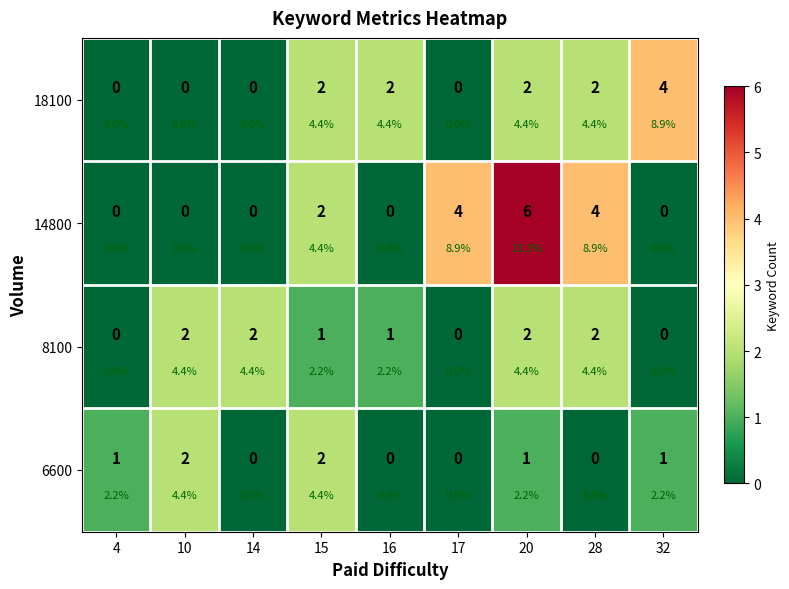

What is the average value of the 8100 series?

1